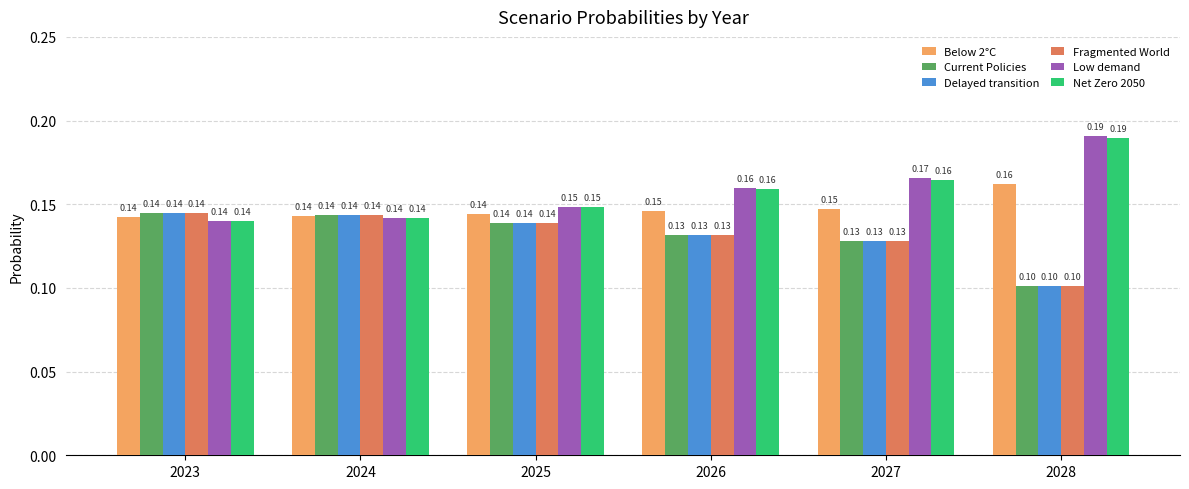

What is the sum of the Net Zero 2050 values at 2023 and 2024?

0.3